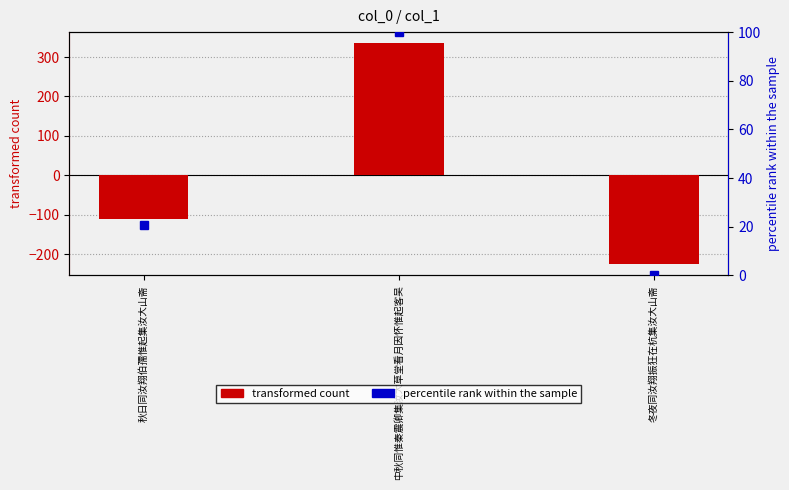

Reading left to right, list all the values displayed in this chart.

transformed count: -109.7	335.3	-225.7
percentile rank within the sample: 20.7	100.0	0.0